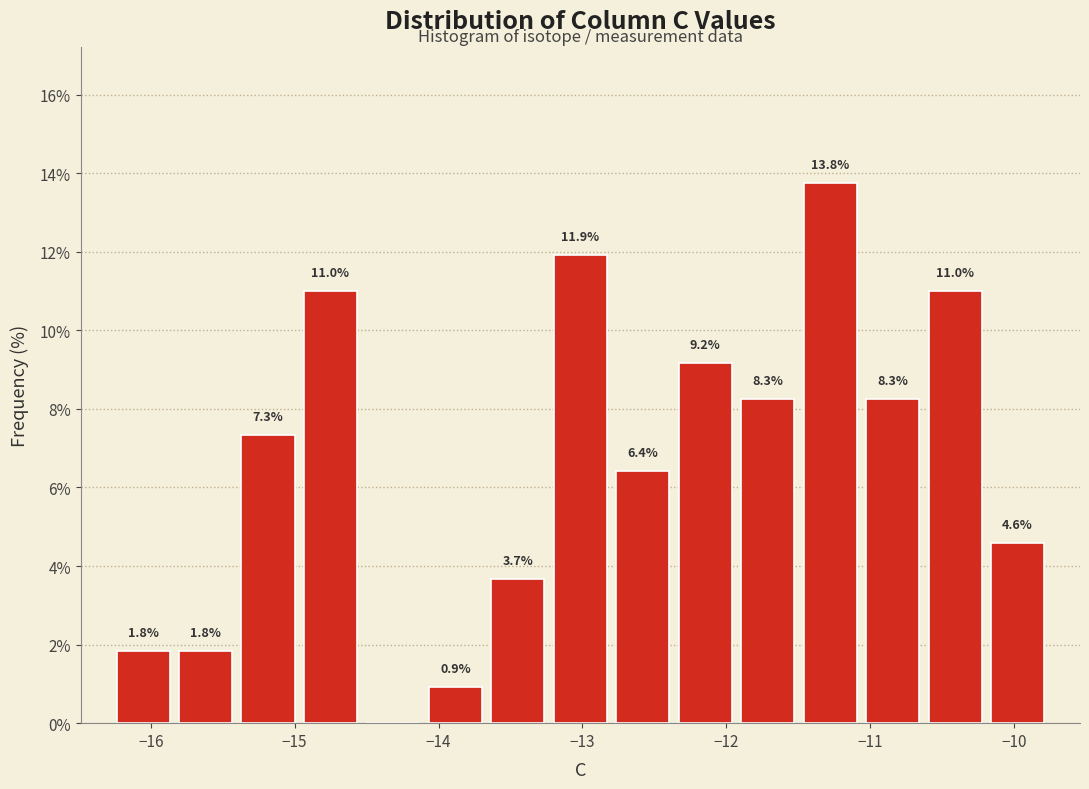

Which range on the x-axis has the tallest bar?

-11.5 to -11.1